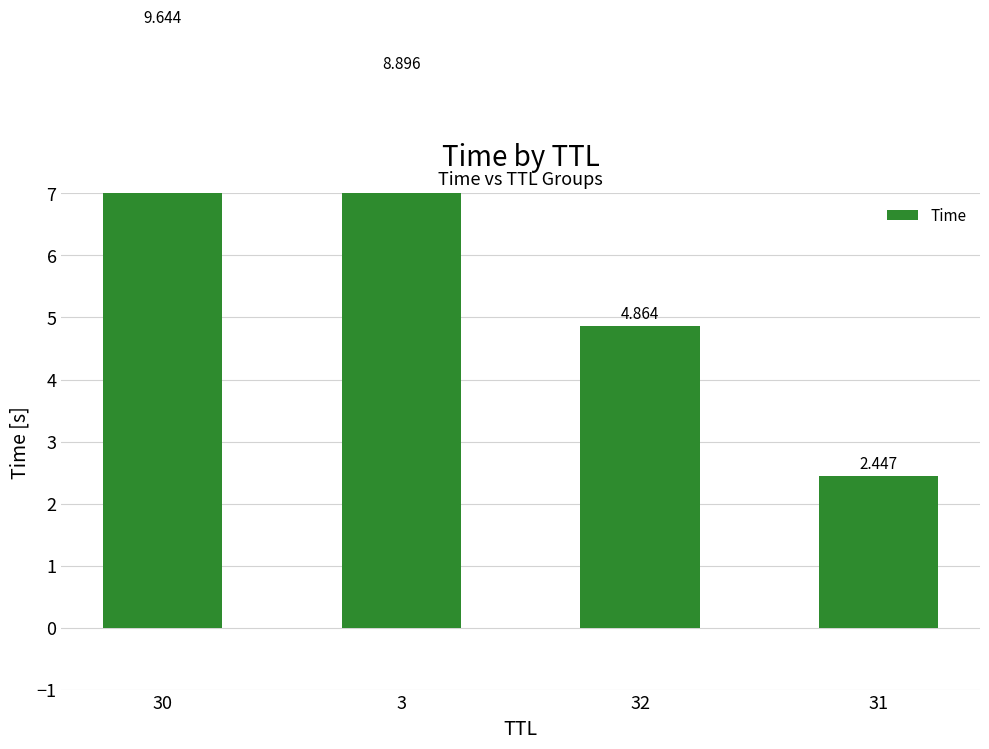

How many bars are there in total?

4